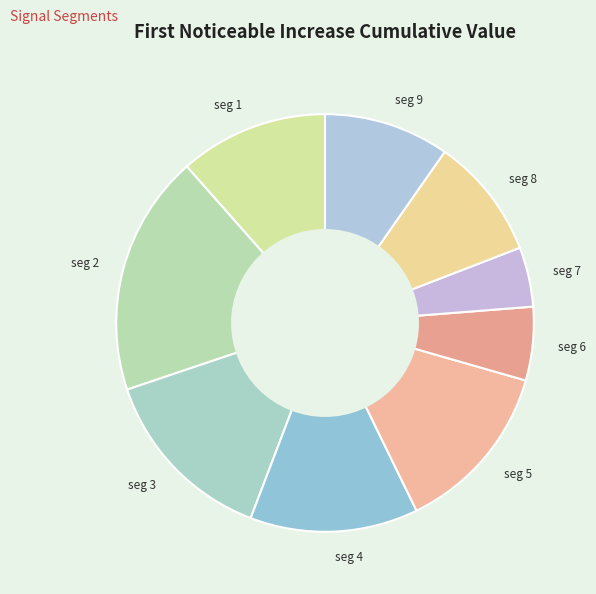

To the nearest percent, what is the average slice percentage?

11%